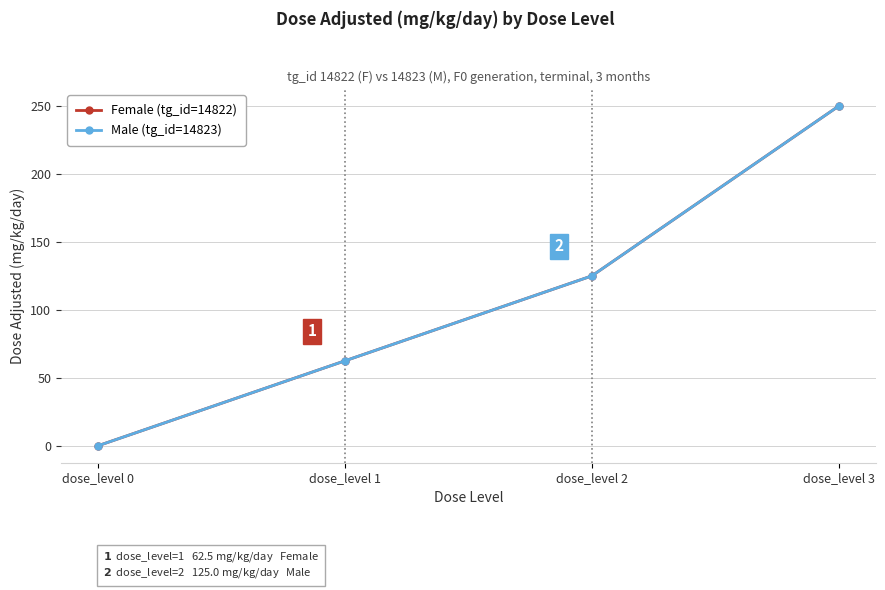

Which series has the widest spread of values?

Female (tg_id=14822)